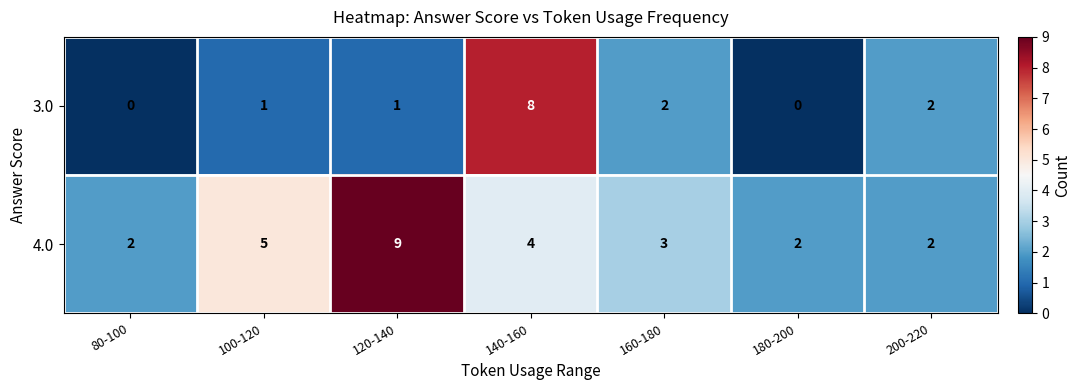

Which series has the largest range (max minus min)?

3.0